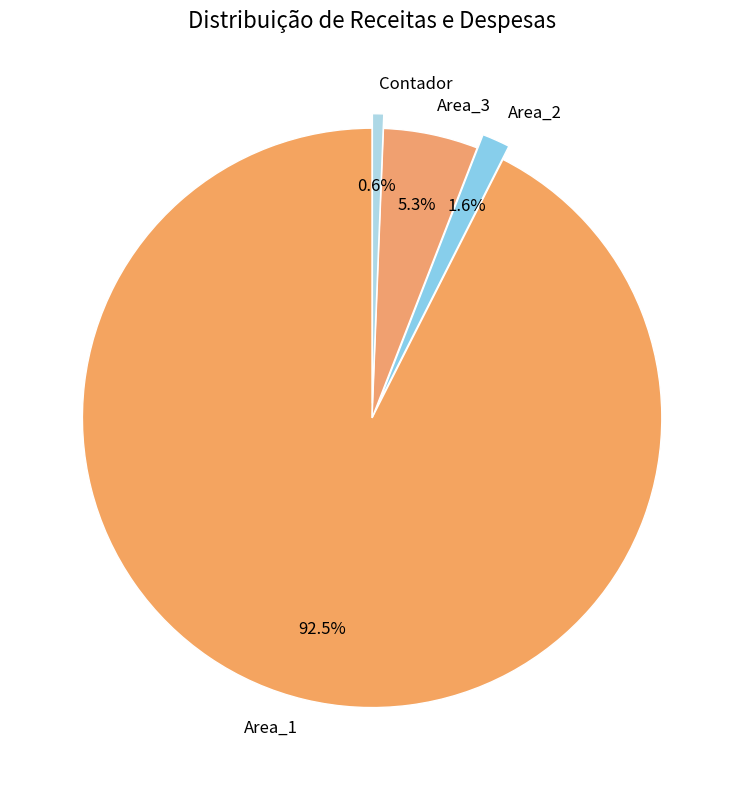

Which has a higher value, Area_1 or Contador?

Area_1